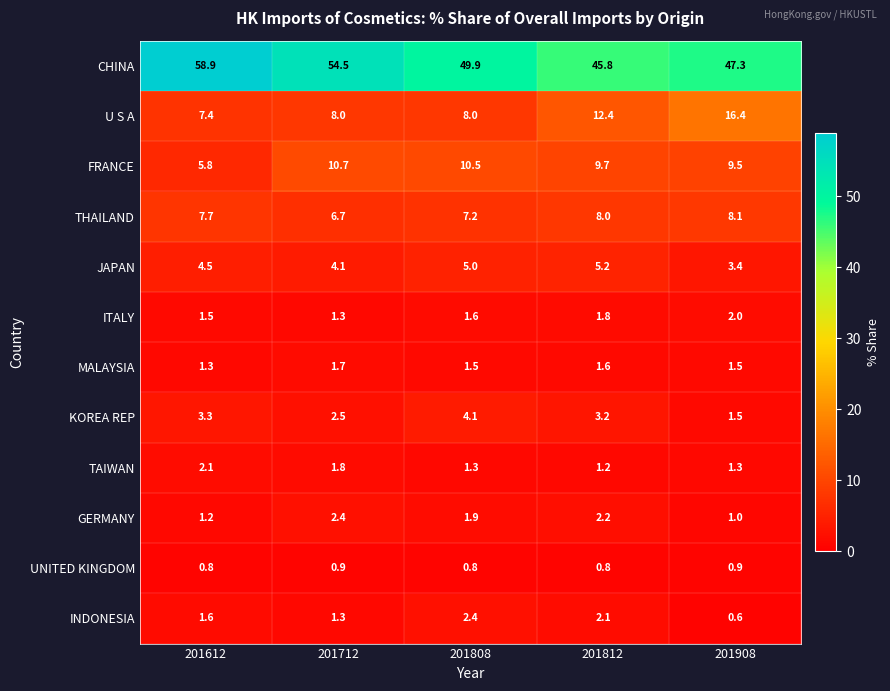

At how many categories does at least one series exceed 14?

5